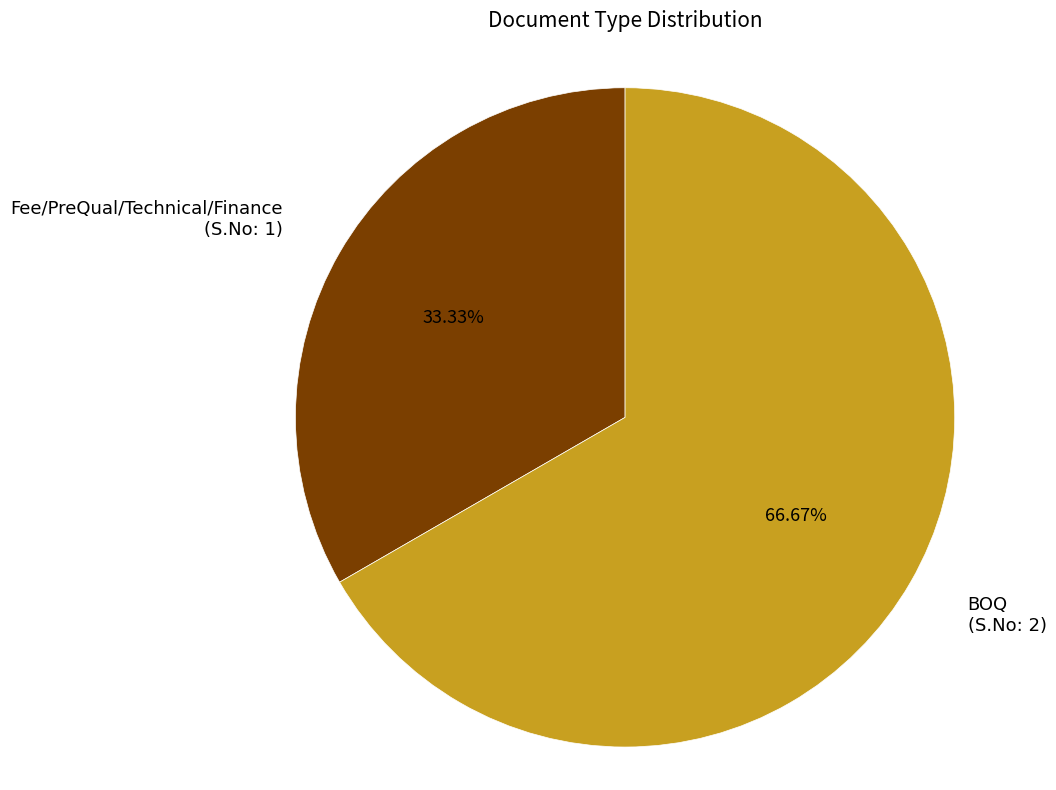

How many segments does this pie chart have?

2